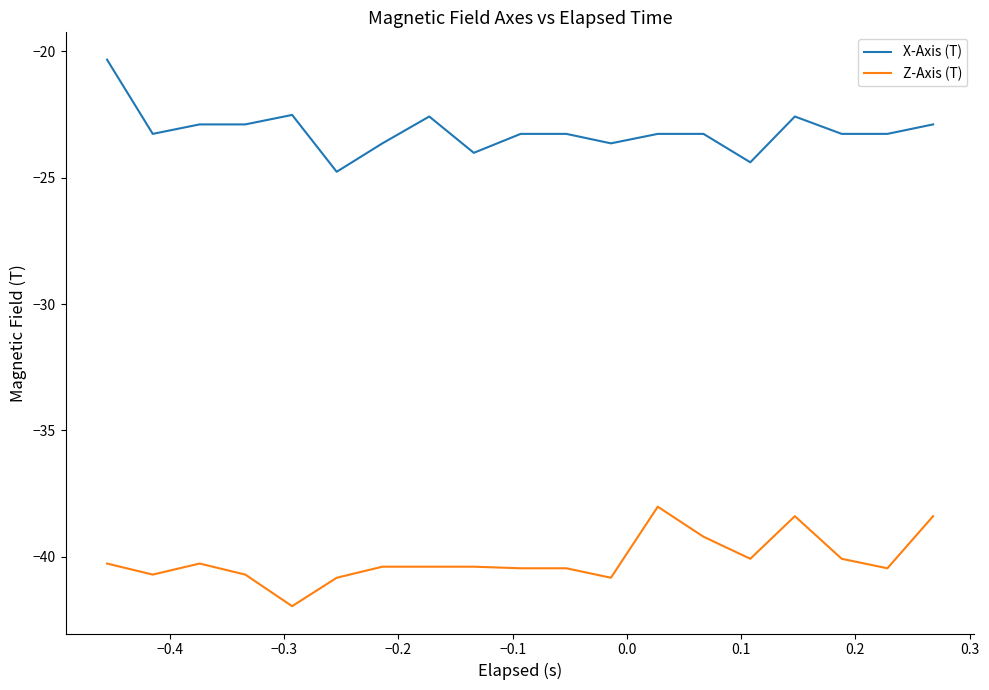

True or false: Z-Axis (T) and X-Axis (T) cross at least once.

False